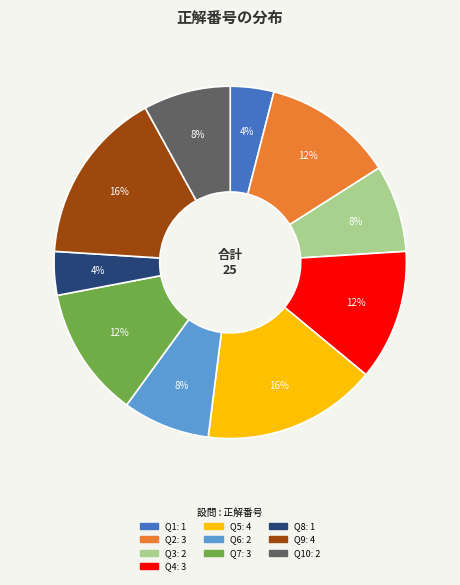

Is there a majority slice in this chart?

No